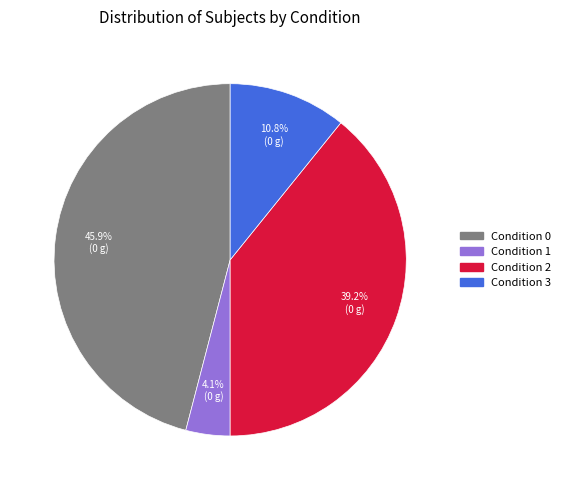

Is there any slice that represents more than half of the pie?

No